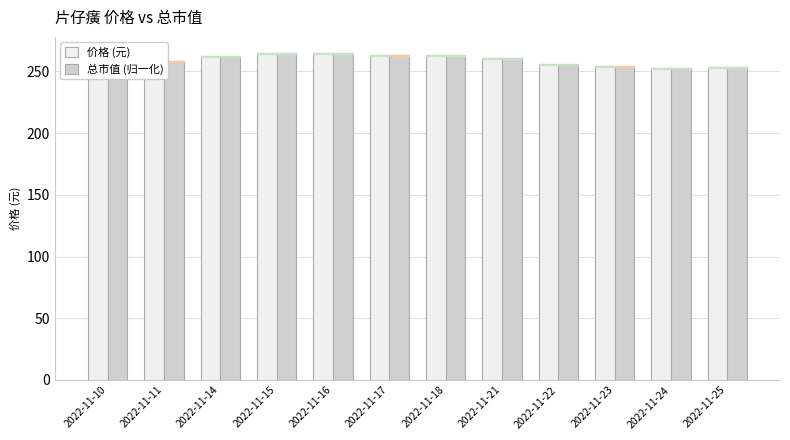

Is it true that 价格 (元) equals 129.4 at 2022-11-18?

False